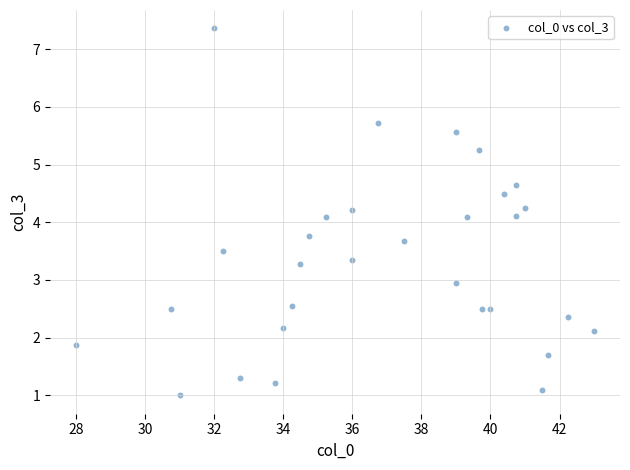

What is the range of X values (max minus min)?

15.0